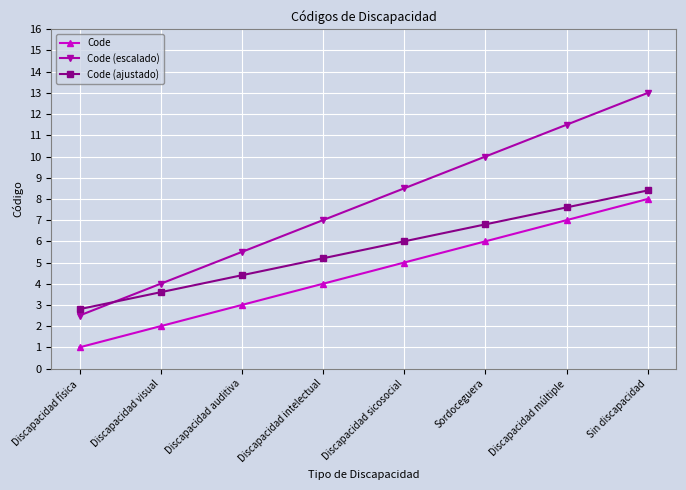

Rank the series at Sordoceguera from lowest to highest value.

Code, Code (ajustado), Code (escalado)